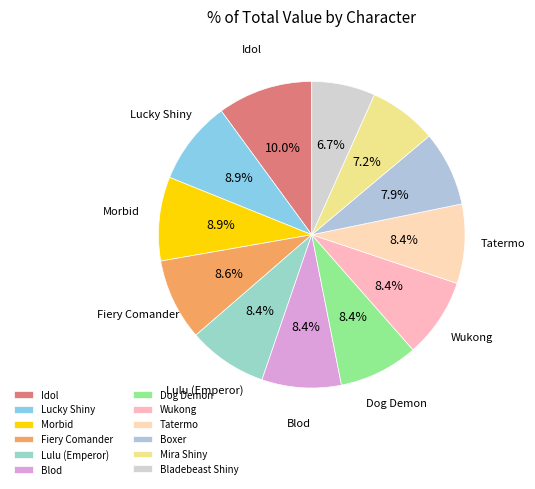

How many slices are in this pie chart?

12